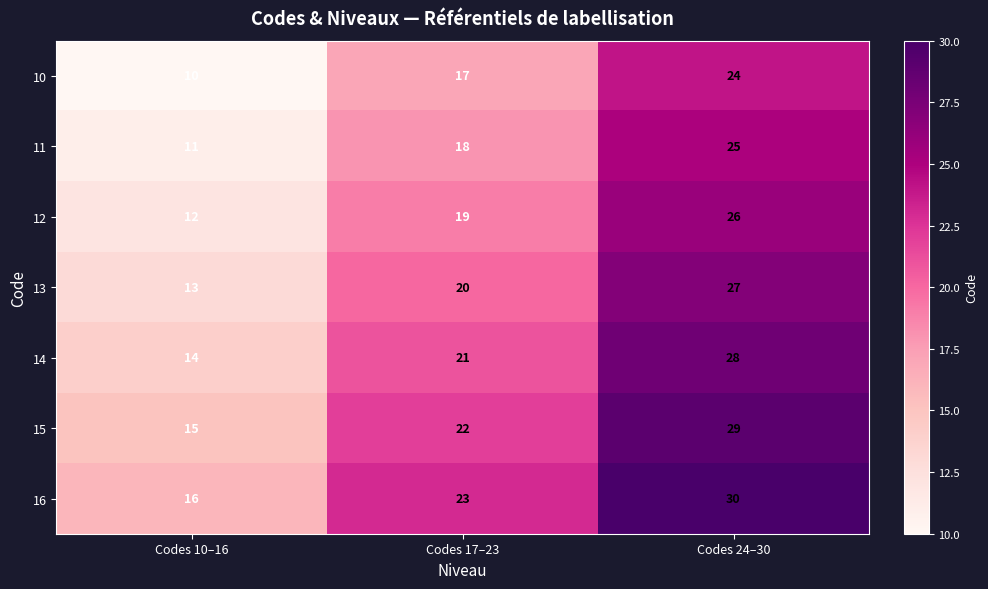

The value of 12 at Codes 17–23 is 30. True or false?

False